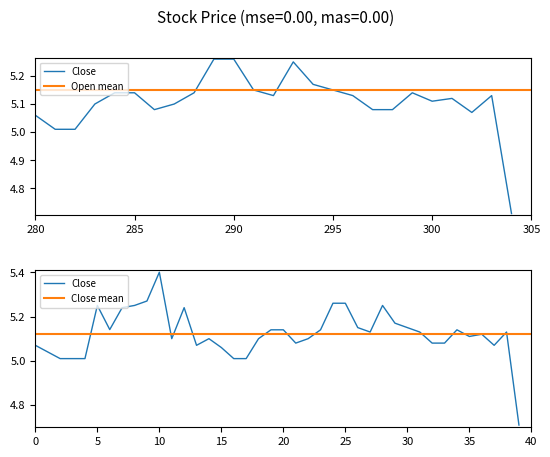

Is it true that the value at 11 is 5.1?

True